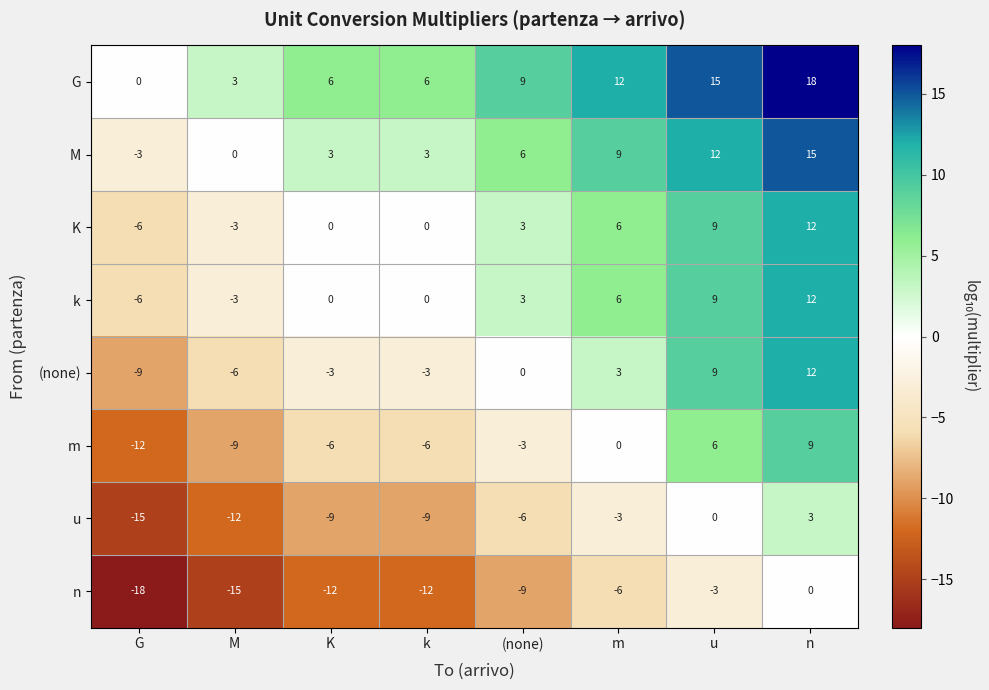

What is the total value across all series at n?

81